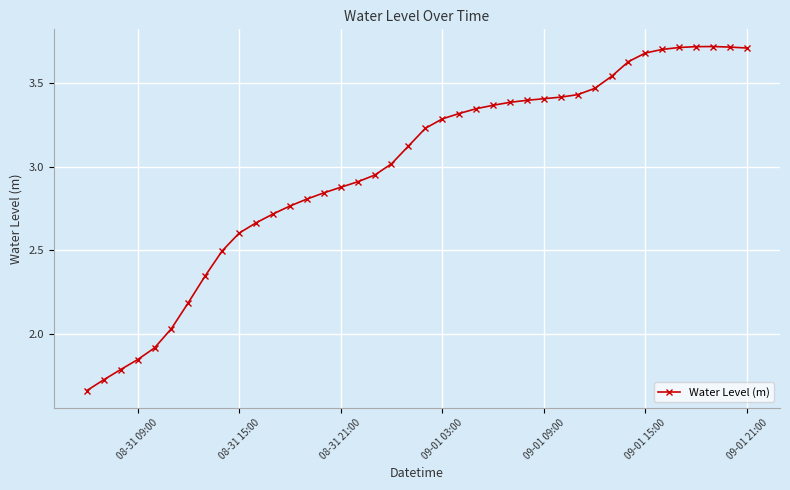

What is the average value?

3.0